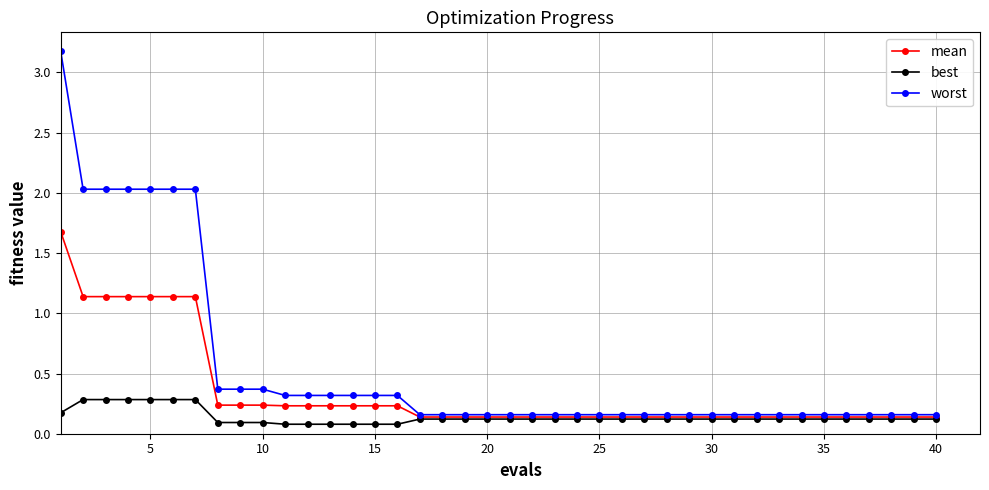

List the series in order of their overall mean, highest first.

worst, mean, best